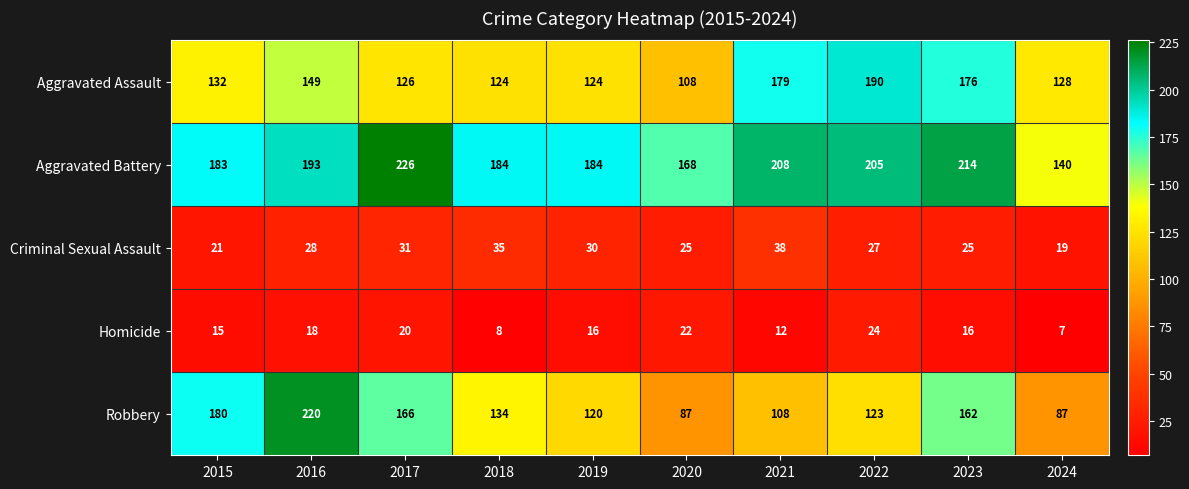

Which category has the highest value across all series?

2017